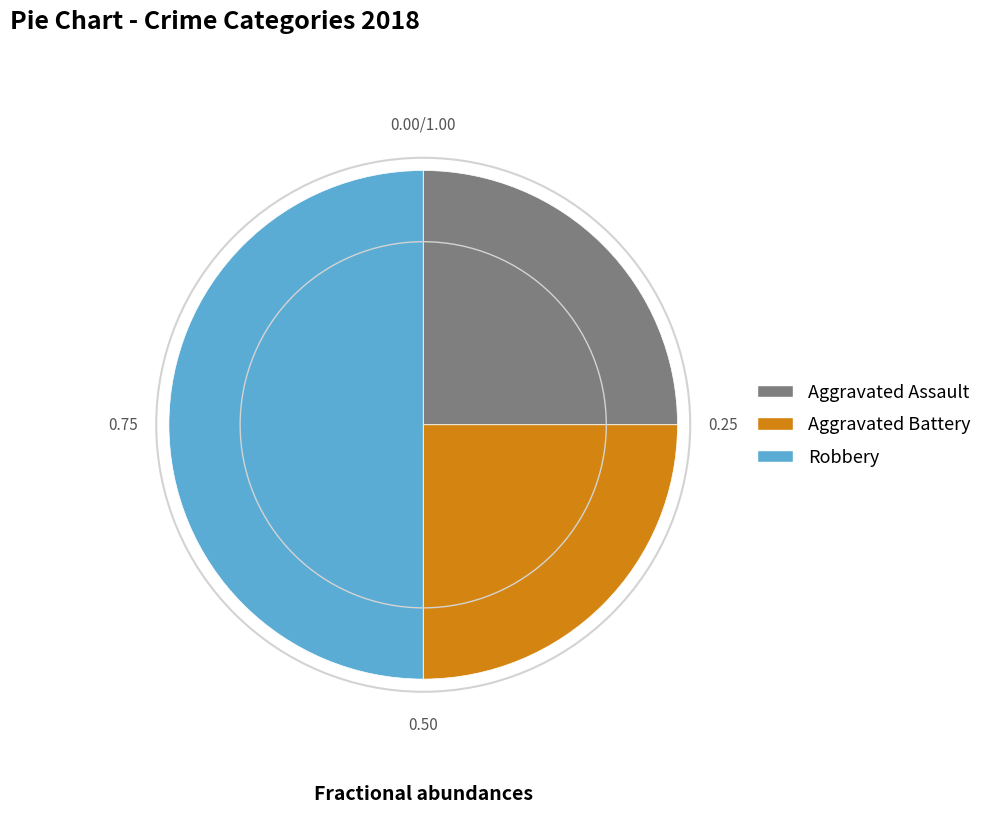

Is Aggravated Battery the majority of the pie?

No